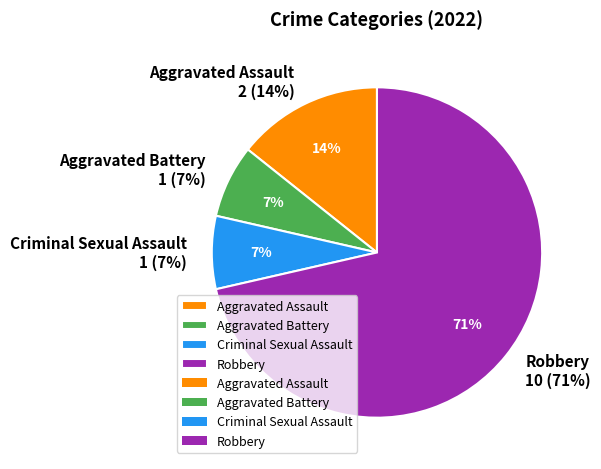

Which slice is the smallest?

Aggravated Battery